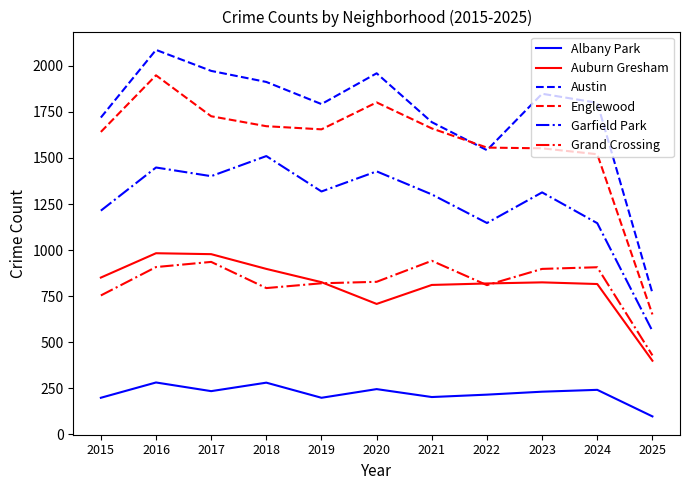

True or false: Garfield Park and Austin cross at least once.

False